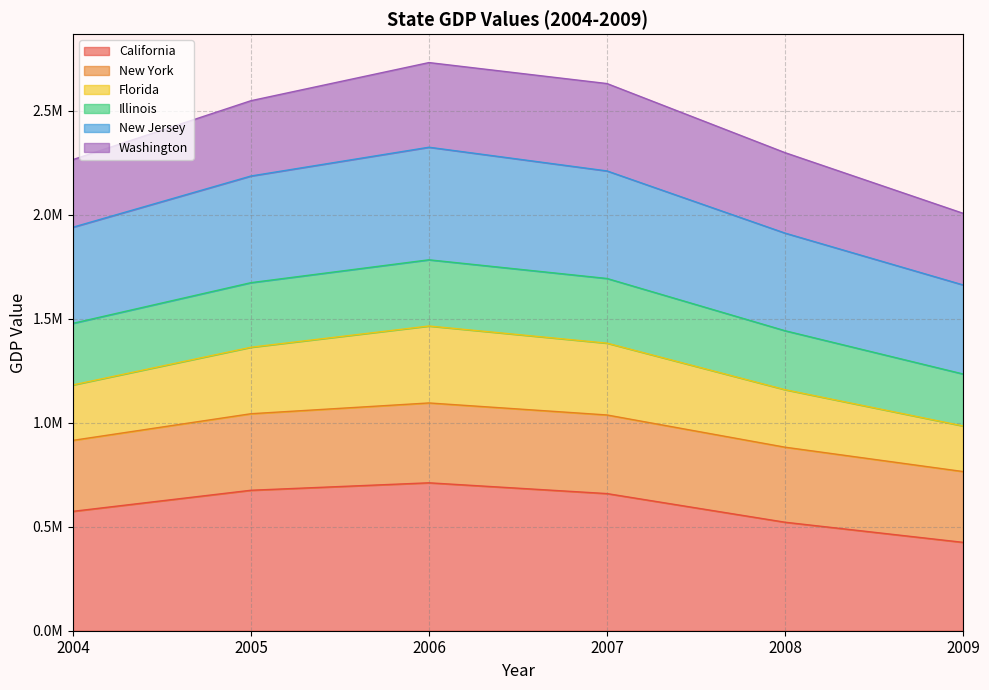

Which label corresponds to the smallest value in the chart?

2009